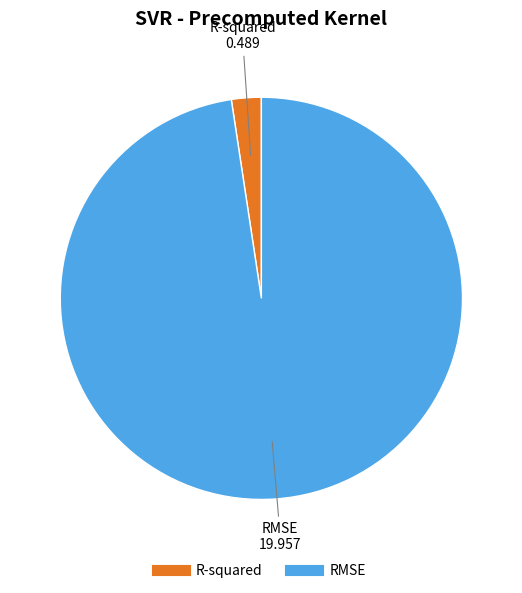

What is the largest slice in the pie chart?

RMSE